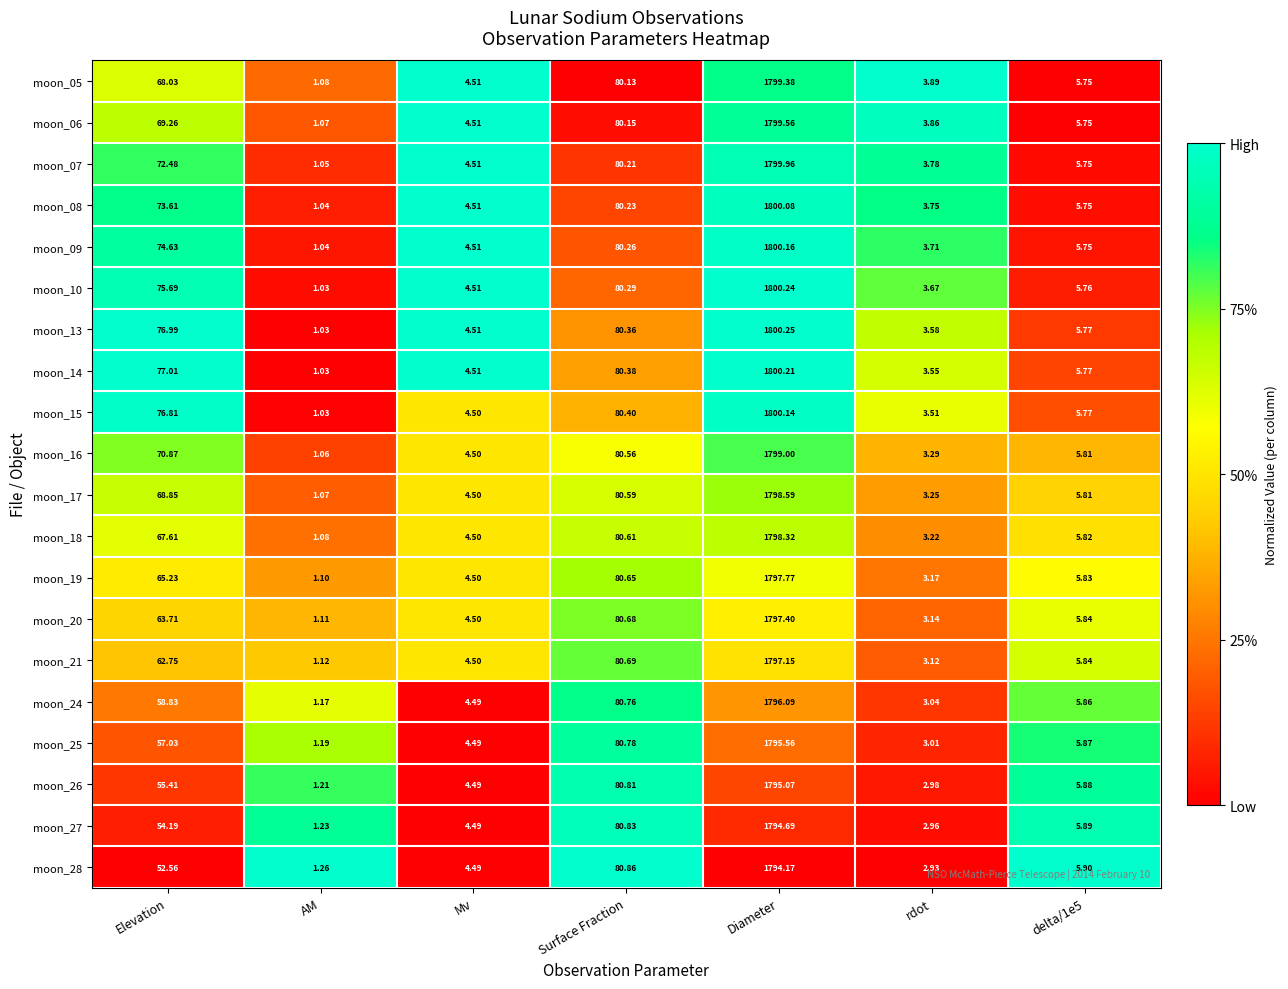

Is the value of moon_19 at Diameter greater than the value of moon_25 at Diameter?

Yes